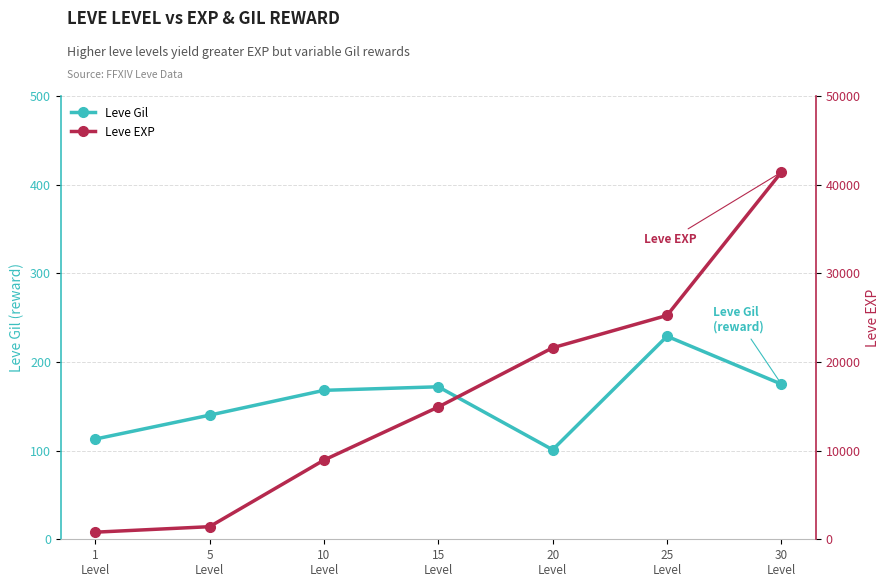

At how many categories does at least one series exceed 16182?

3